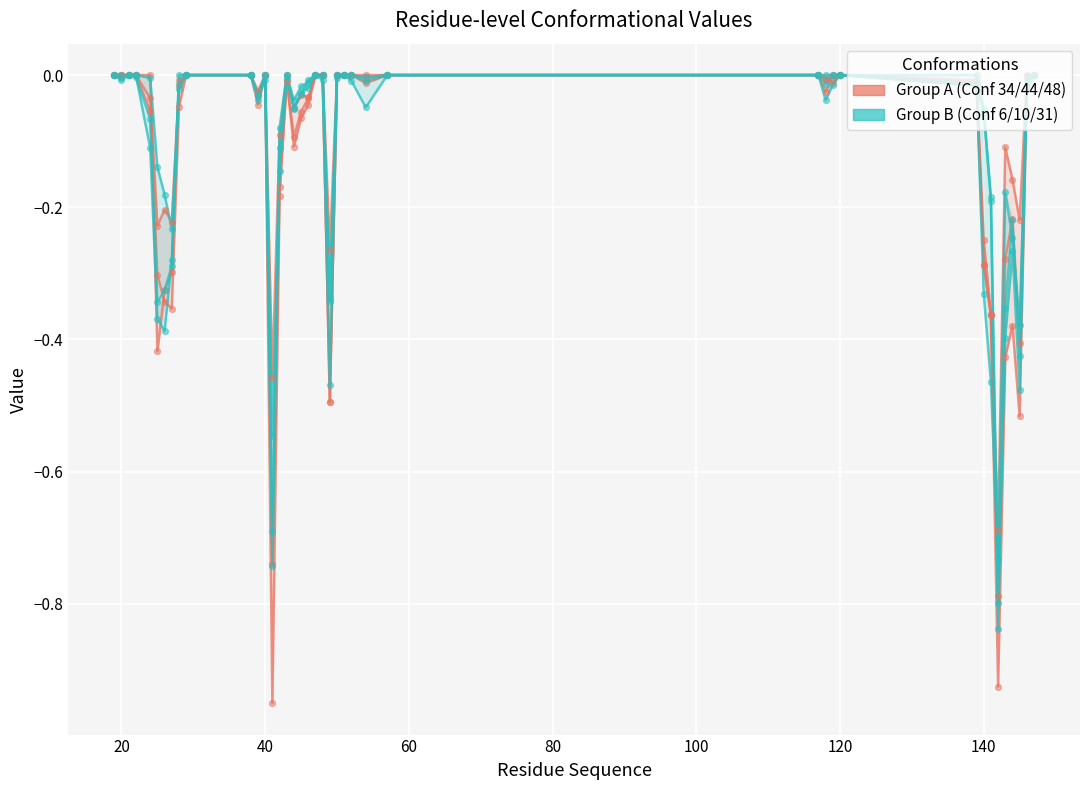

Which series has the widest spread of Y values?

Conf 48